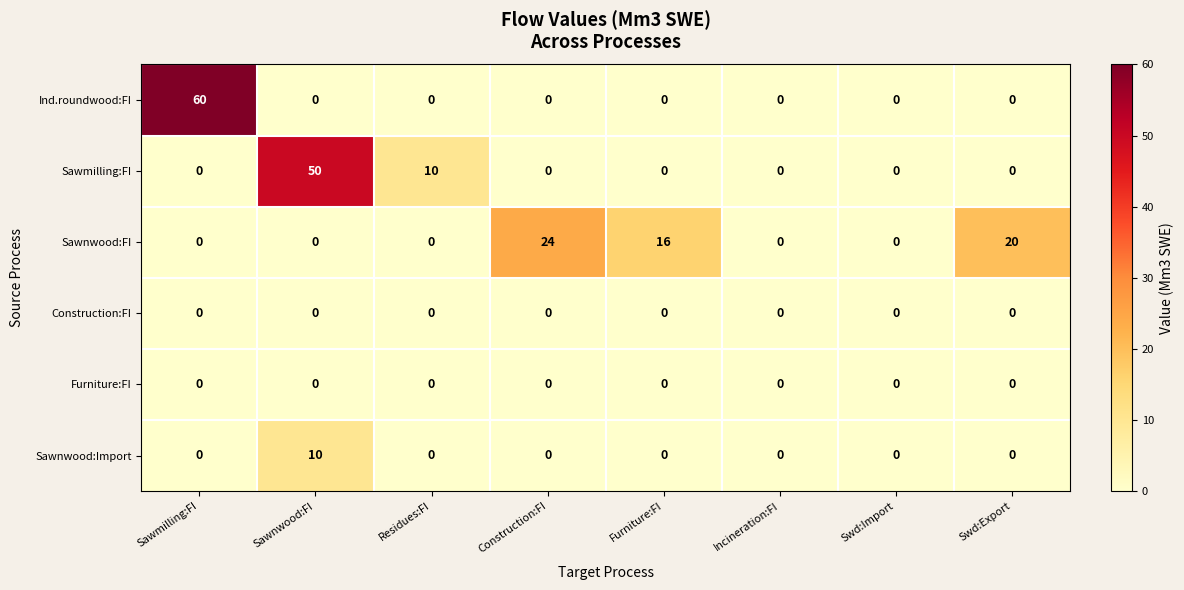

The Sawnwood:FI series shows 0 at Sawnwood:FI. True or false?

True